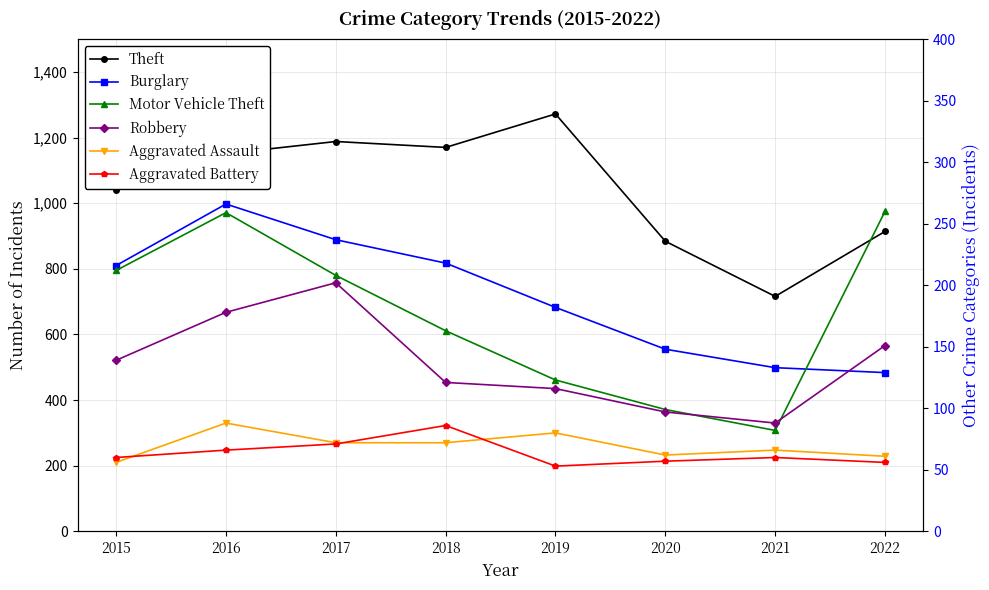

True or false: Theft and Aggravated Assault intersect in this chart.

False